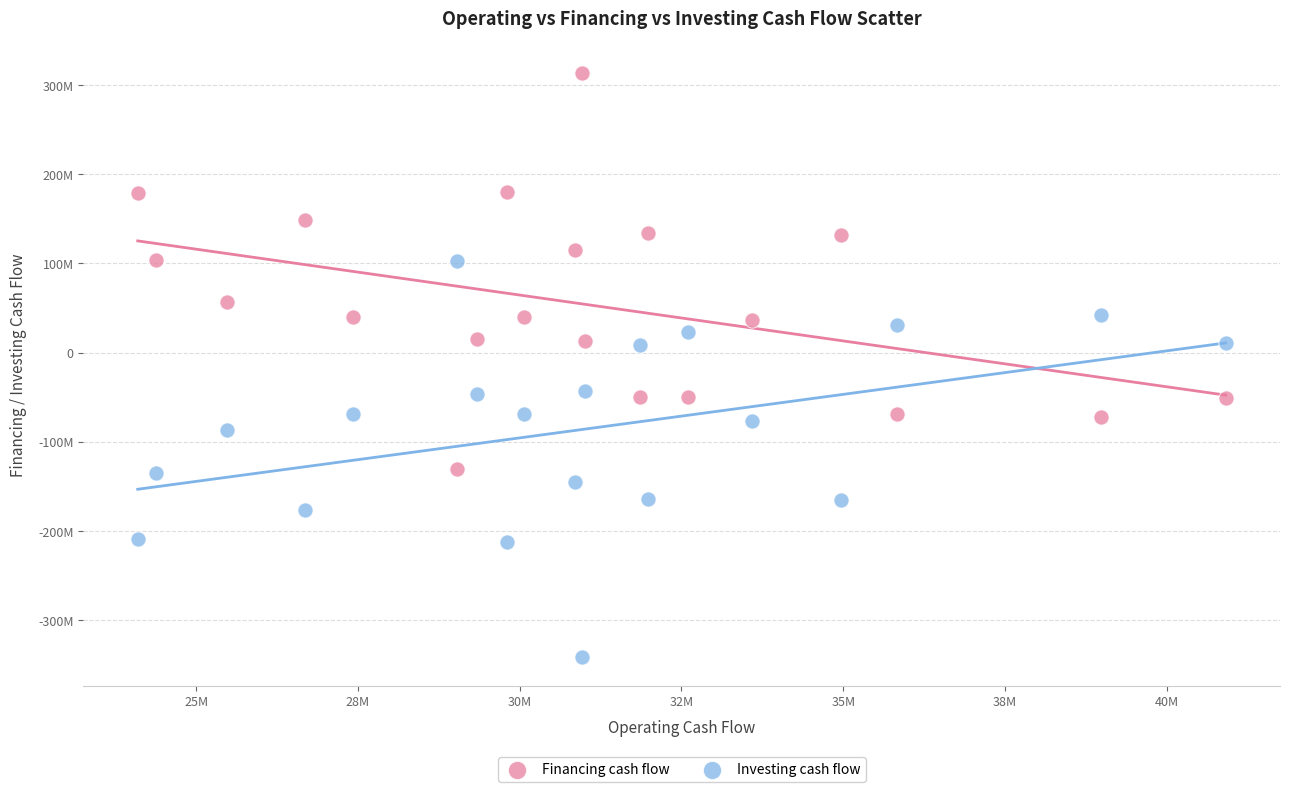

What are all the series names shown in the legend?

Financing cash flow, Investing cash flow